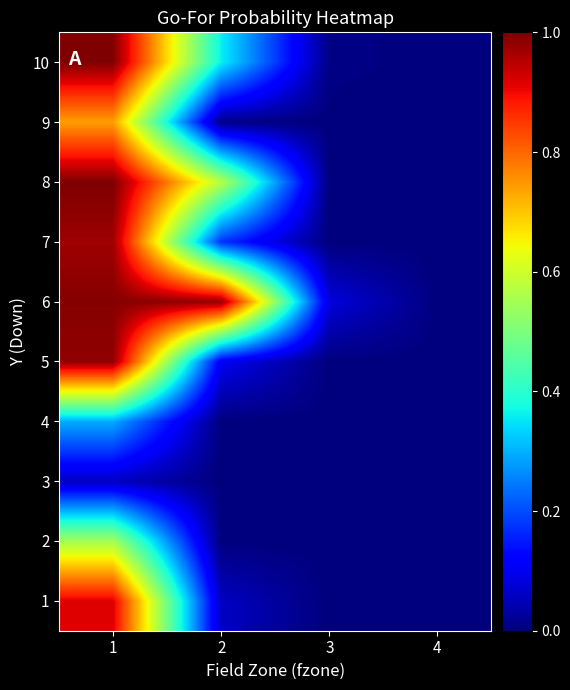

What is the total value across all series at 2?

2.3